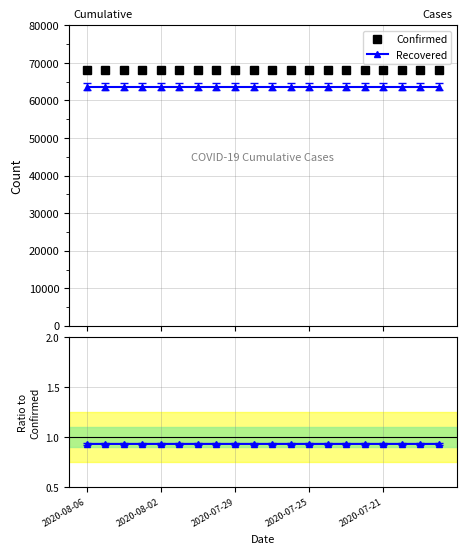

Rank the series at 6 from highest to lowest value.

Confirmed, Recovered, Recovered/Confirmed